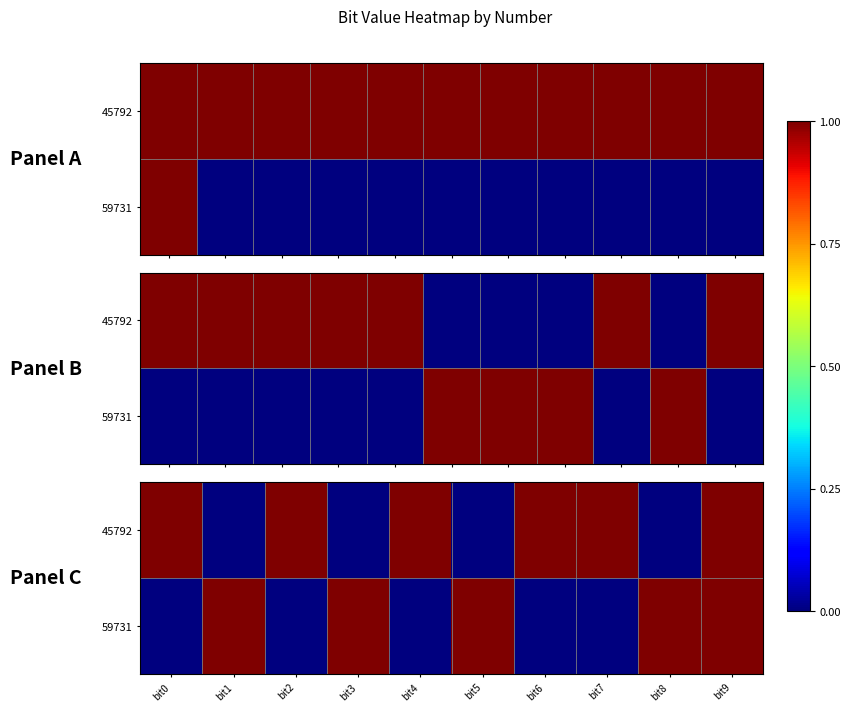

Which series has the largest range (max minus min)?

45792